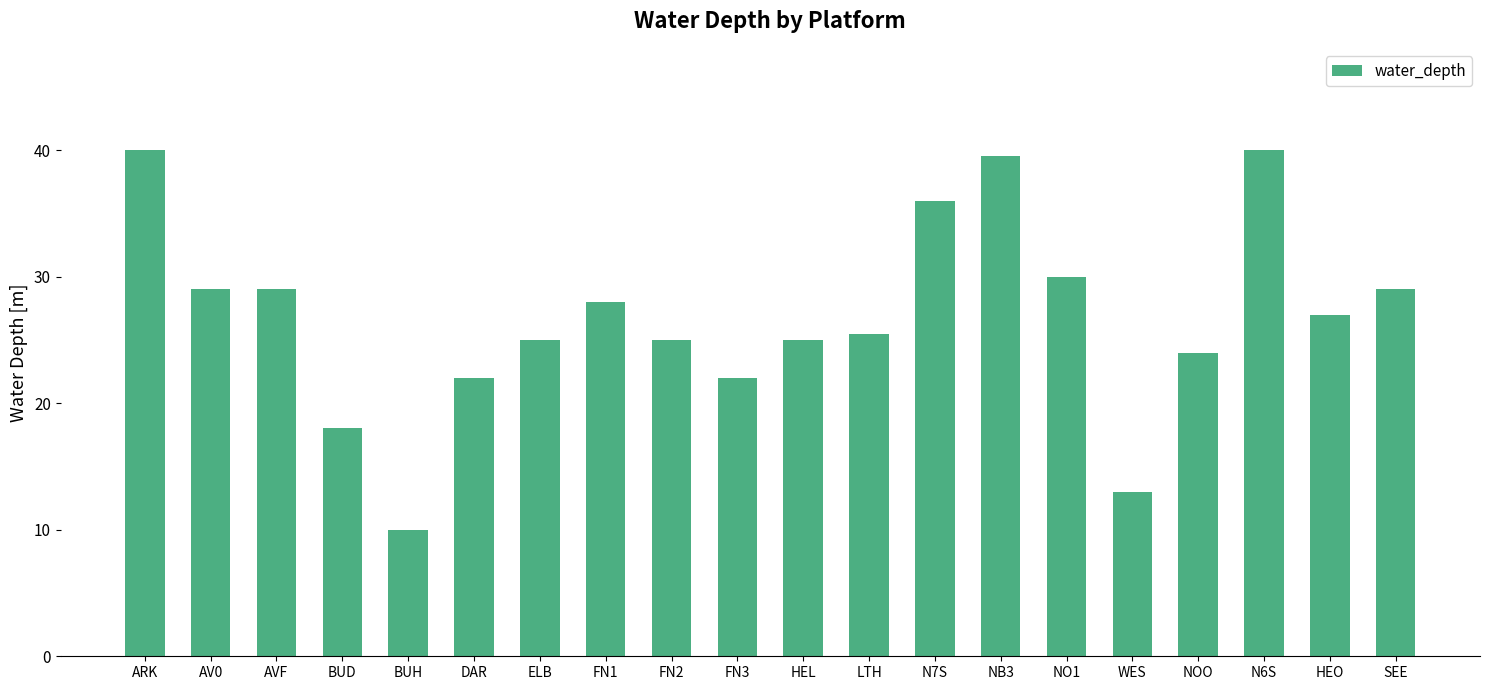

Reading left to right, transcribe all the data shown in this chart.

ARK=40.0	AV0=29.0	AVF=29.0	BUD=18.0	BUH=10.0	DAR=22.0	ELB=25.0	FN1=28.0	FN2=25.0	FN3=22.0	HEL=25.0	LTH=25.5	N7S=36.0	NB3=39.5	NO1=30.0	WES=13.0	NOO=24.0	N6S=40.0	HEO=27.0	SEE=29.0